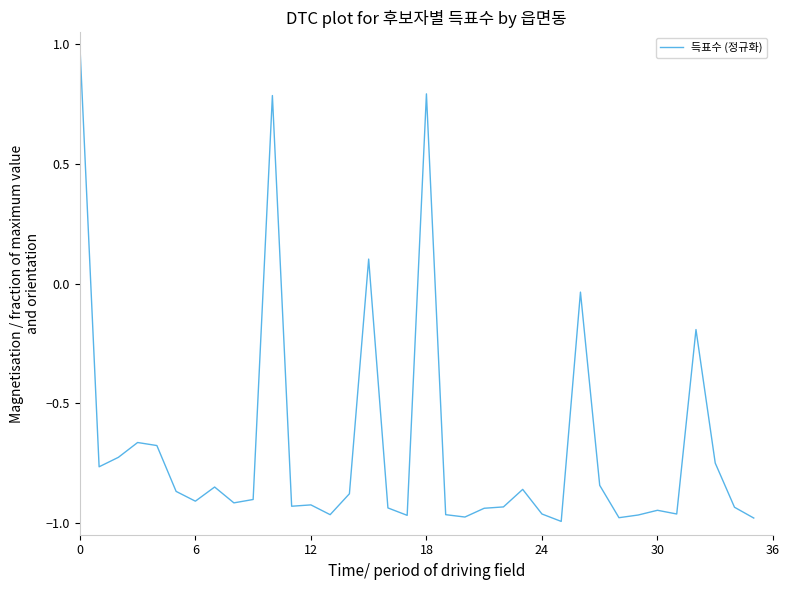

How many lines are shown in the chart?

1